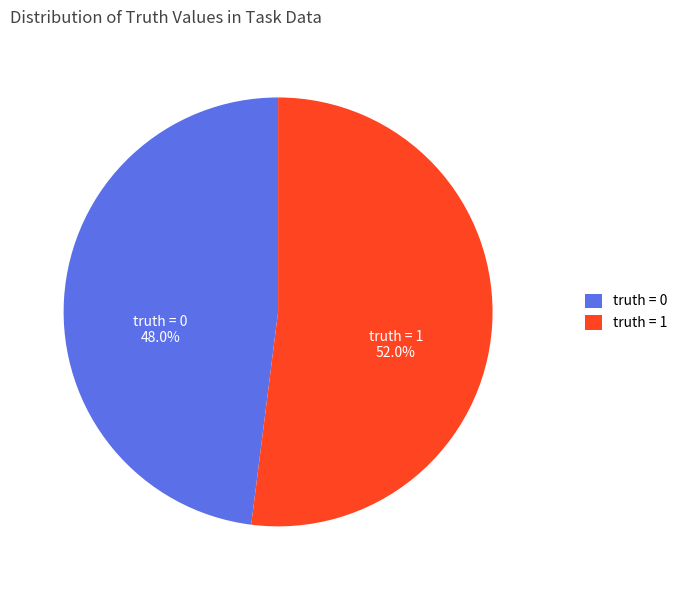

Which category has the biggest portion of the pie?

truth = 1